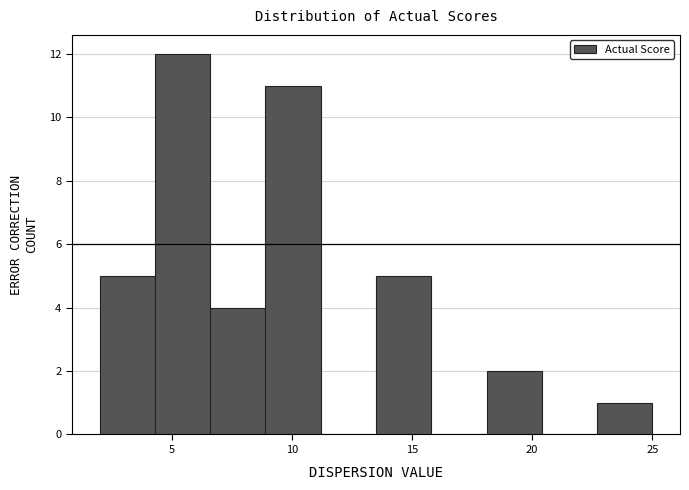

Reading left to right, list every bar in this chart as the range it spans on the x-axis followed by its height. Neither the bar edges nor the heights are printed on the chart, so give them approximately, as read against the axes.

2.0 to 4.3: 5
4.3 to 6.6: 12
6.6 to 8.9: 4
8.9 to 11.2: 11
11.2 to 13.5: 0
13.5 to 15.8: 5
15.8 to 18.1: 0
18.1 to 20.4: 2
20.4 to 22.7: 0
22.7 to 25.0: 1